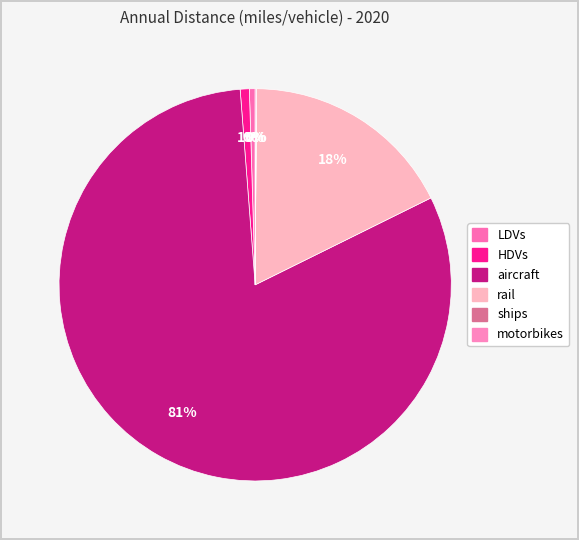

Rank the categories by value from highest to lowest.

aircraft, rail, HDVs, LDVs, motorbikes, ships